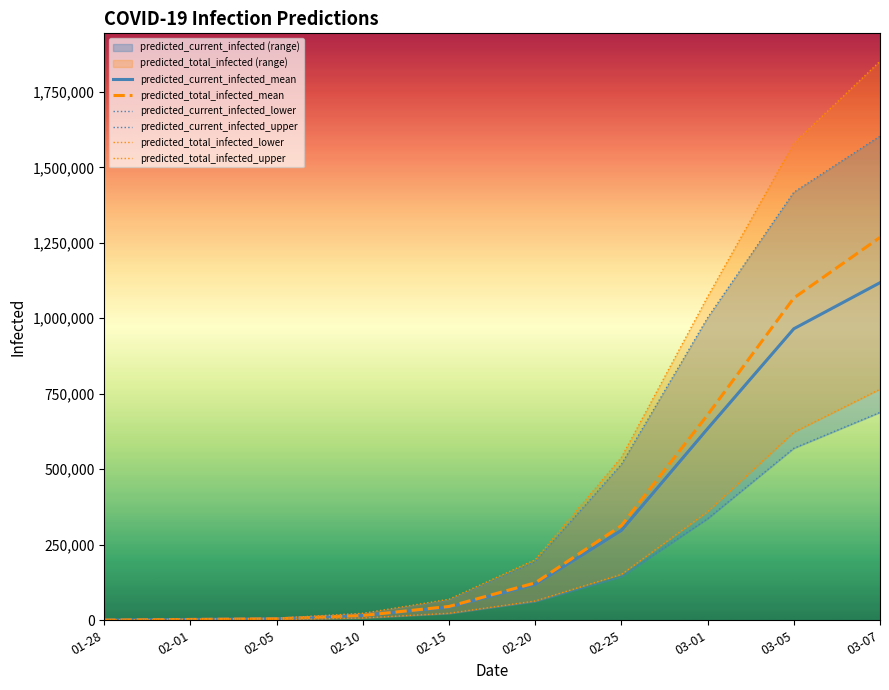

How many lines are shown in the chart?

6